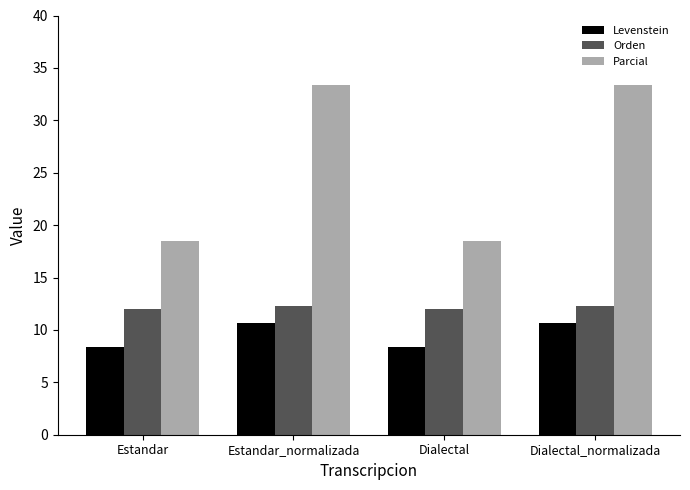

Rank the series at Estandar_normalizada from lowest to highest value.

Levenstein, Orden, Parcial